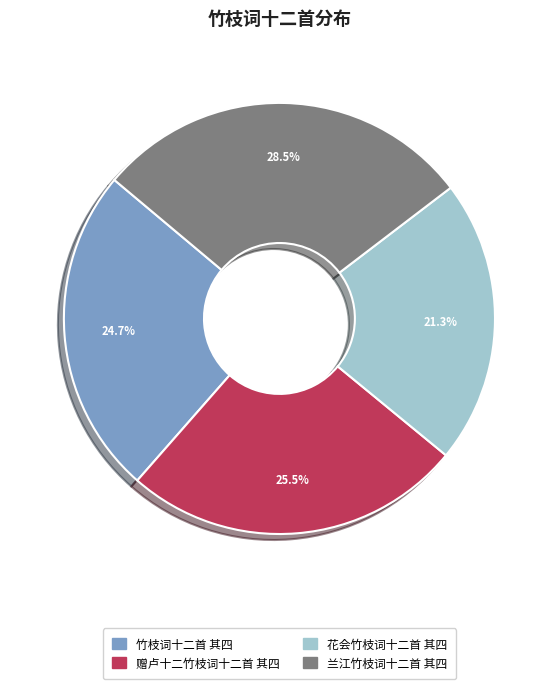

To the nearest percent, what is the difference between the 花会竹枝词十二首 其四 and 竹枝词十二首 其四 slice percentages?

3%